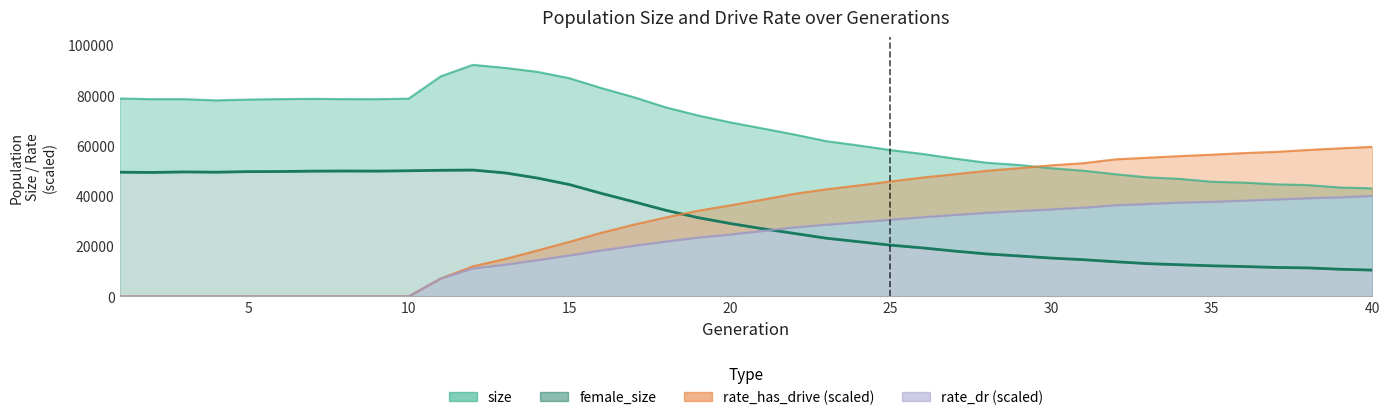

Which series changed the most between 6 and 27?

rate_has_drive